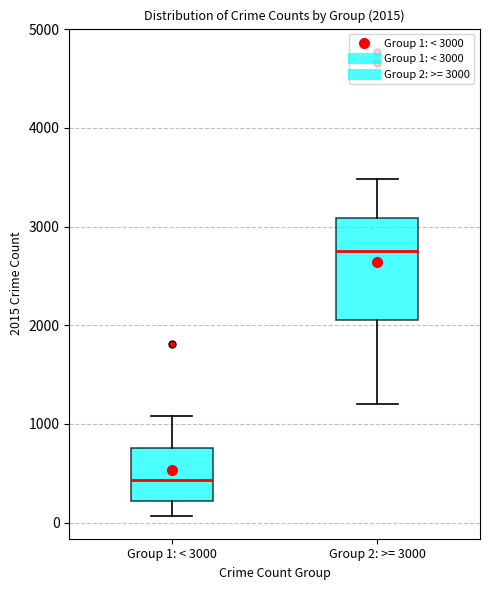

Which box has the lowest median line?

Group 1: < 3000